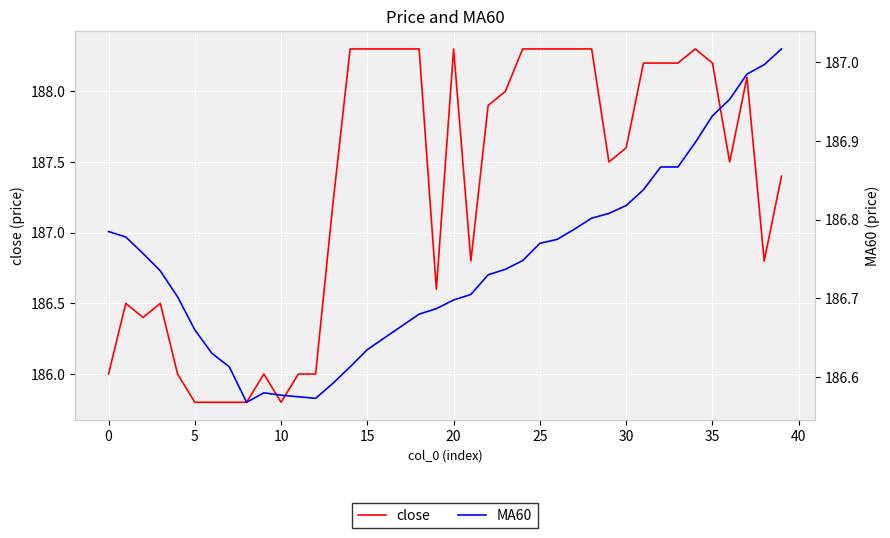

What is the total value across all series at 25?

372.4